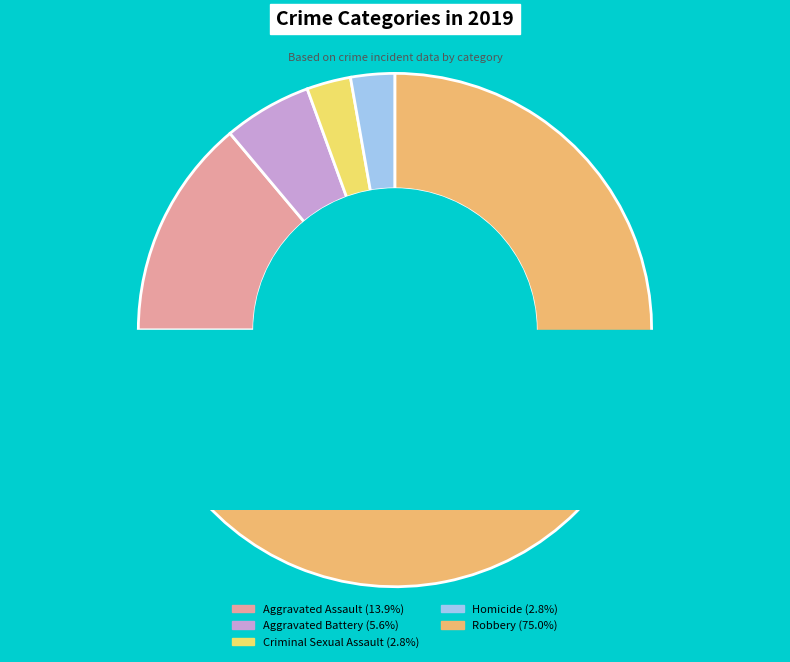

True or false: Aggravated Battery accounts for 15% of the total.

False